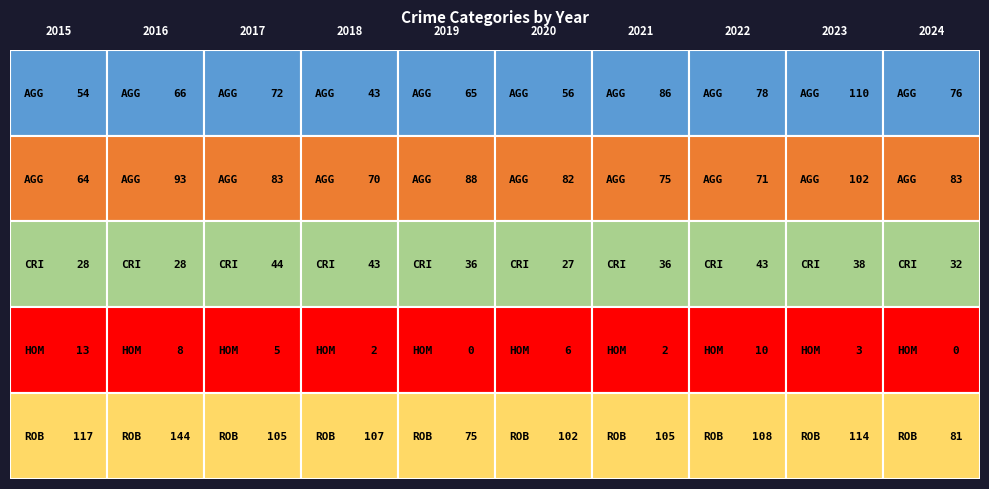

How many data points does each series have?

10